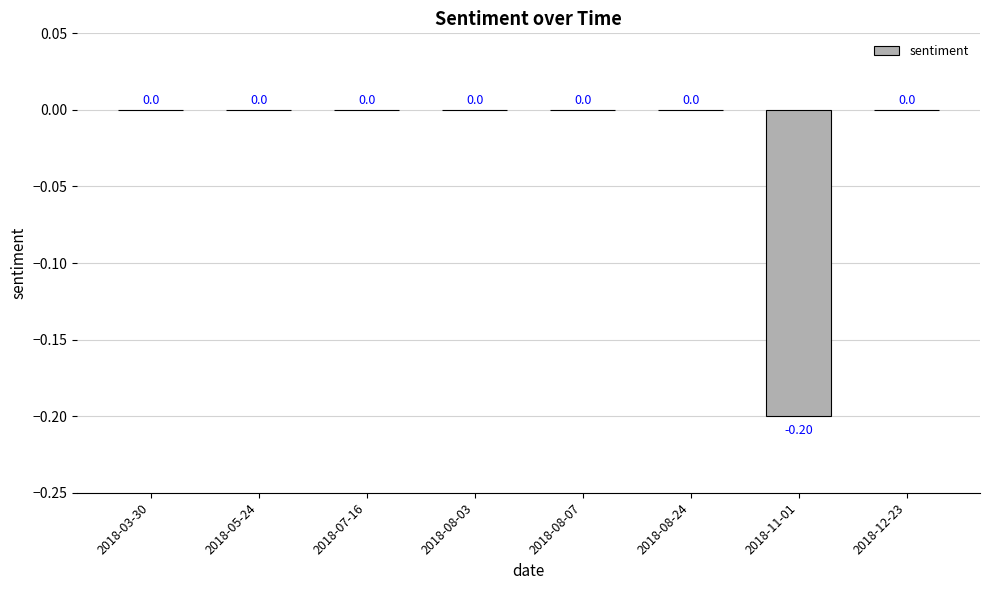

Which has a higher value, 2018-11-01 or 2018-03-30?

2018-03-30